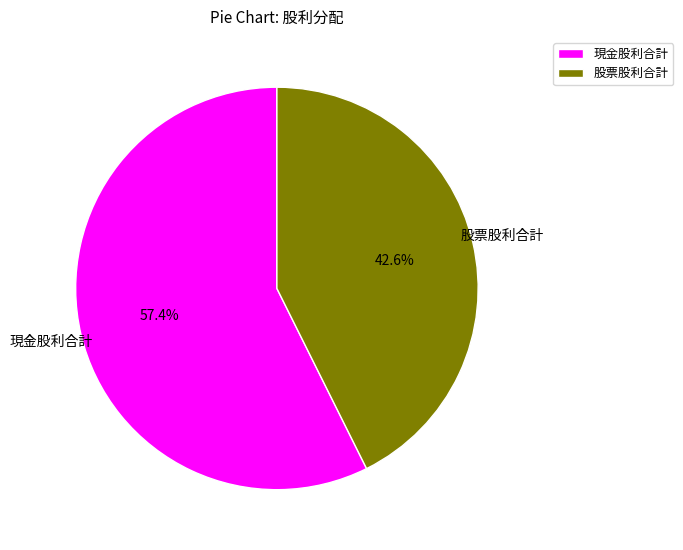

Which slice represents more than half of the pie?

現金股利合計